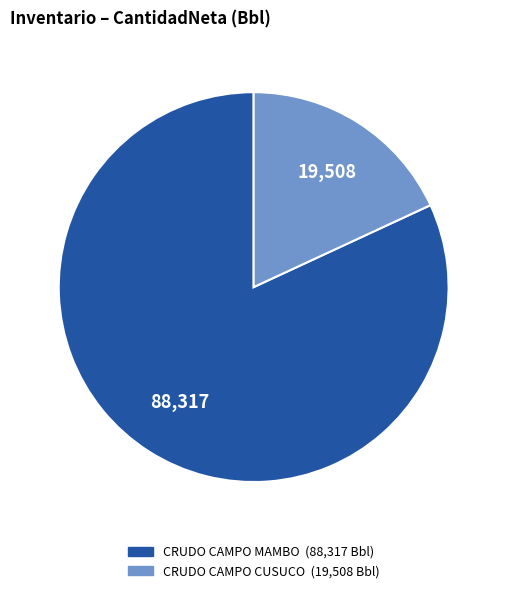

Is there a majority slice in this chart?

Yes